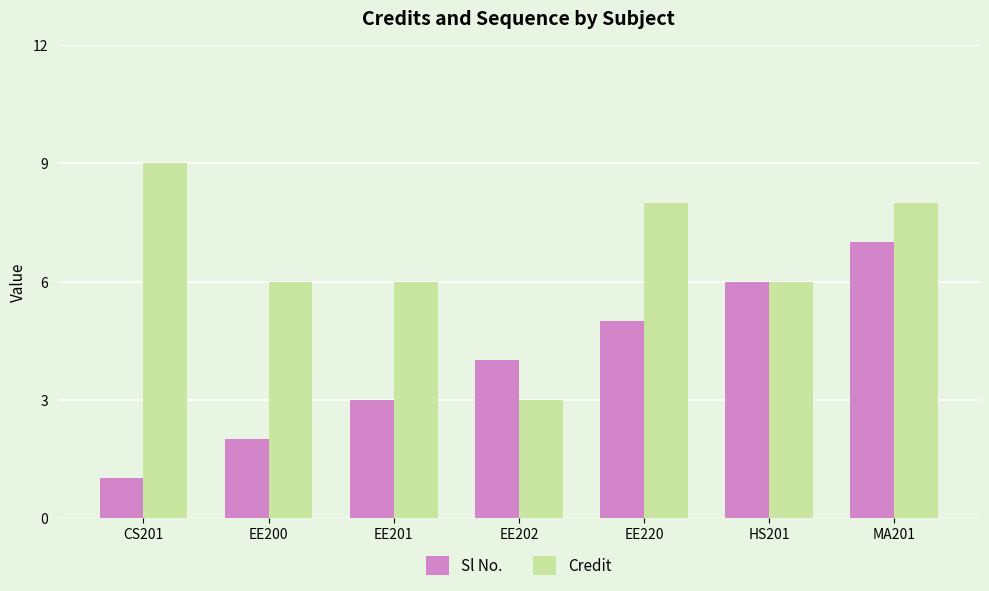

What are all the series names shown in the legend?

Sl No., Credit